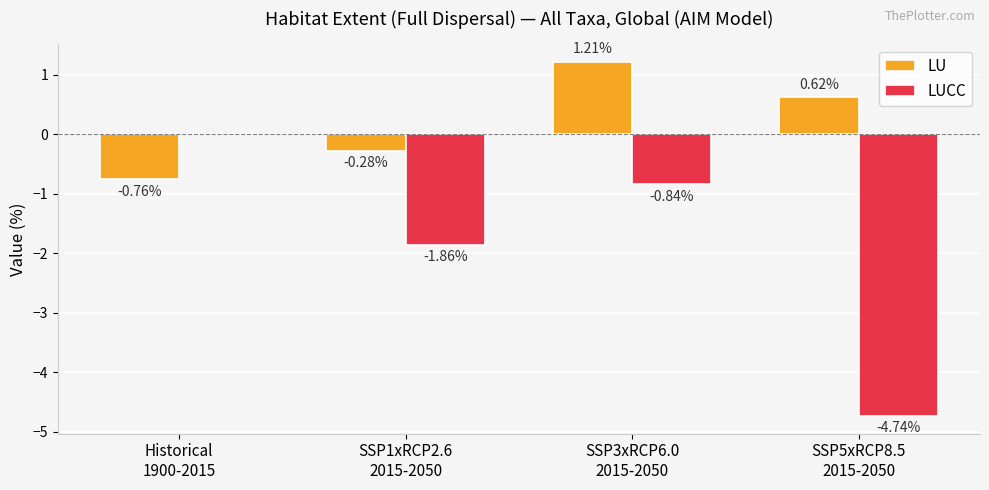

What is the greatest value displayed?

1.2